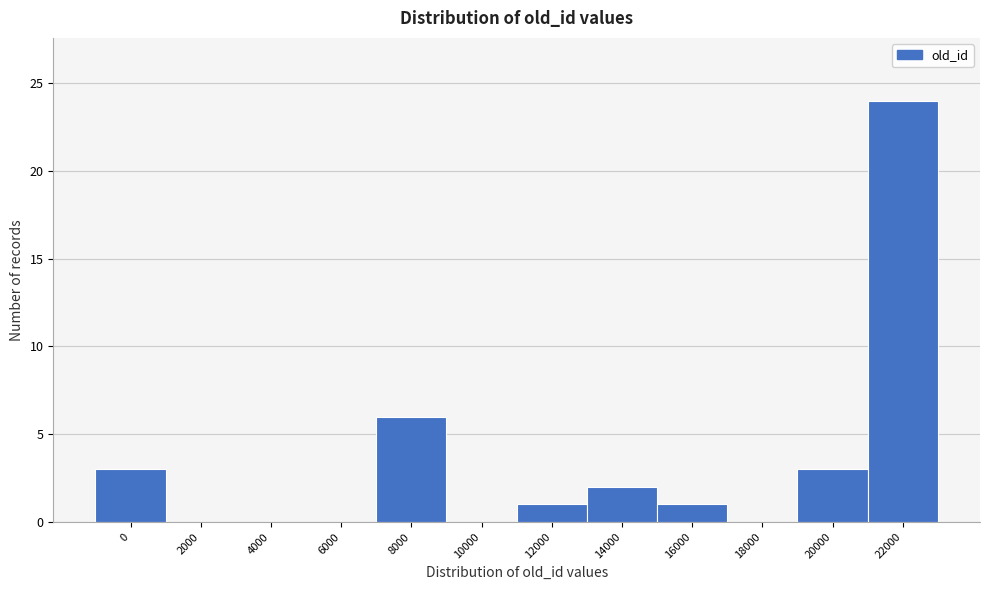

Reading right to left, extract all data points from this chart.

22000=24	20000=3	18000=0	16000=1	14000=2	12000=1	10000=0	8000=6	6000=0	4000=0	2000=0	0=3